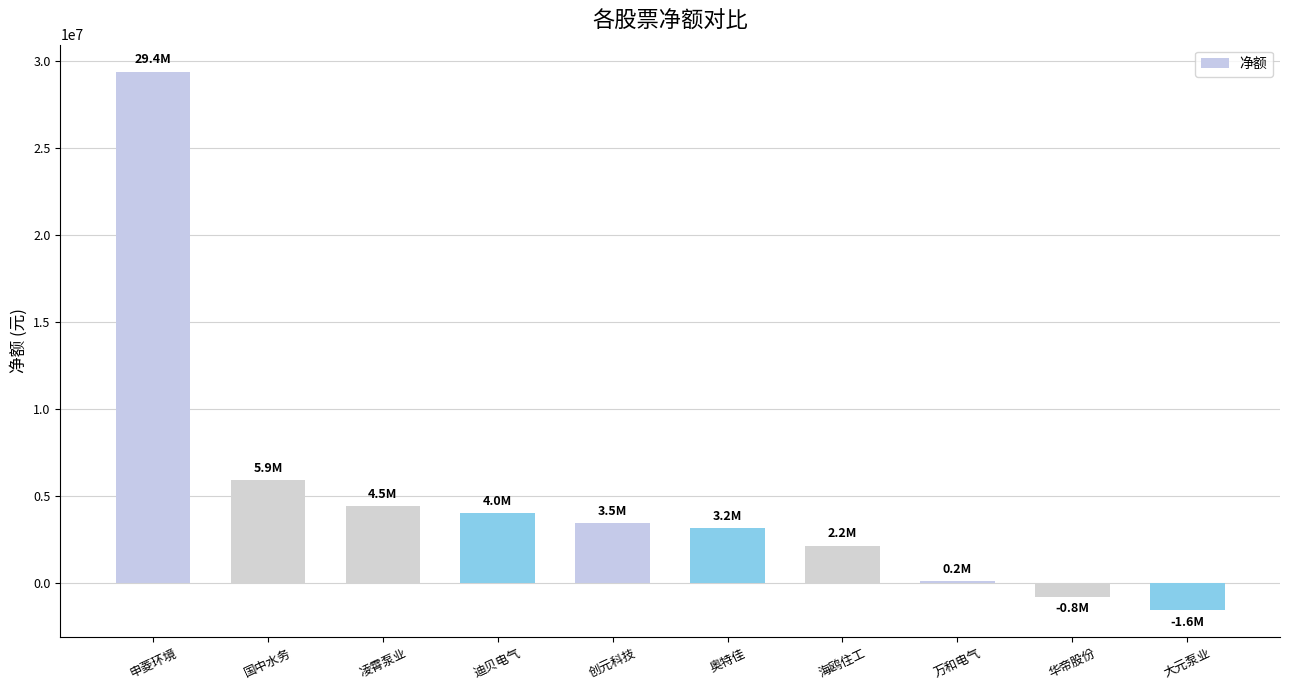

What is the sum of all values?

50449365